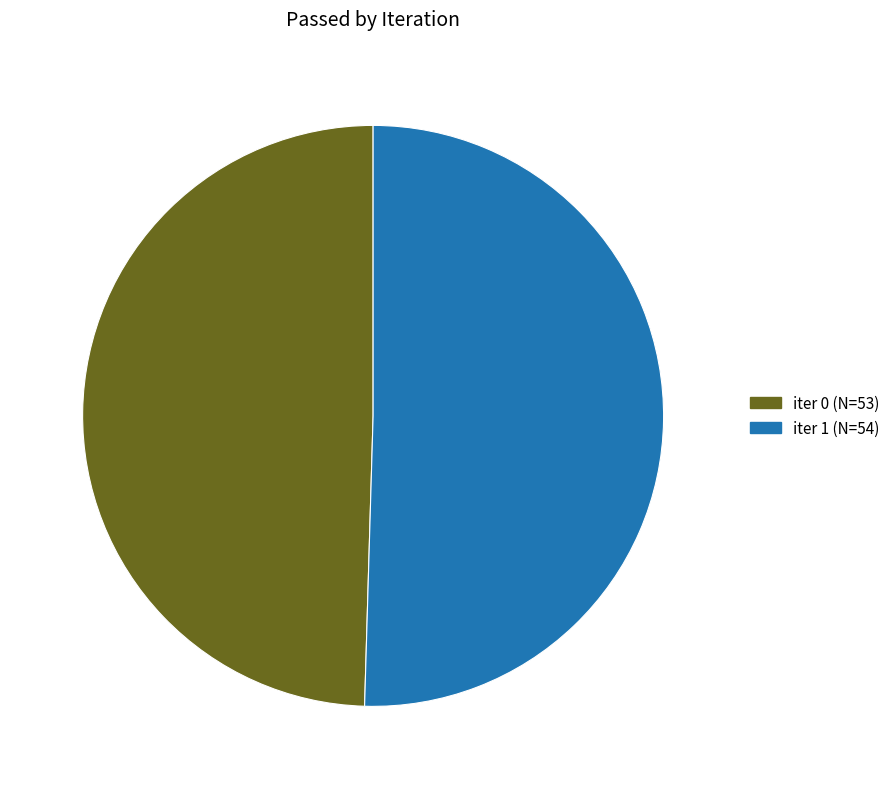

Is the sum of iter 0 (N=53) and iter 1 (N=54) greater than half?

Yes